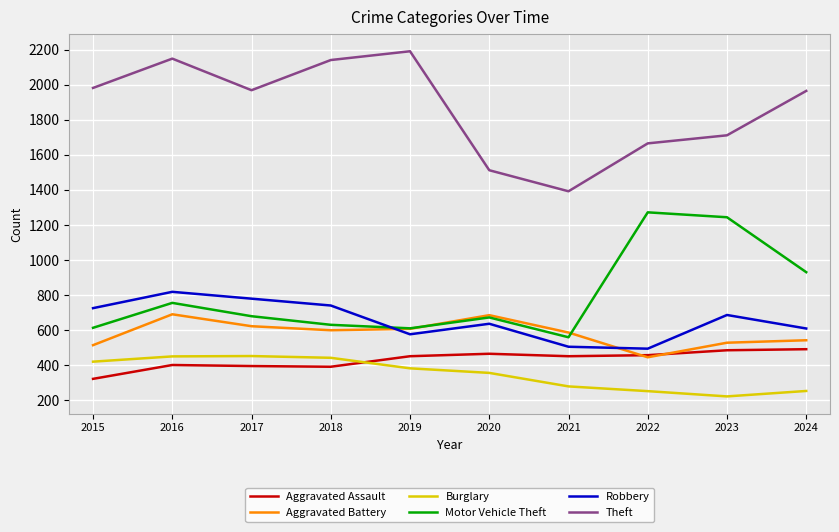

What is the smallest value displayed?

223